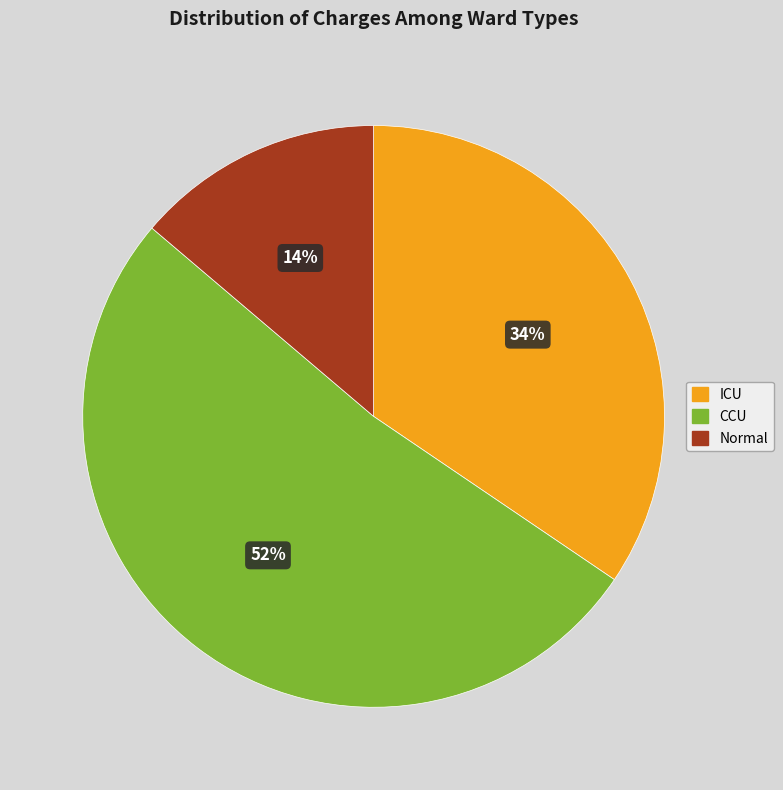

To the nearest percent, what percentage of the pie is CCU?

52%